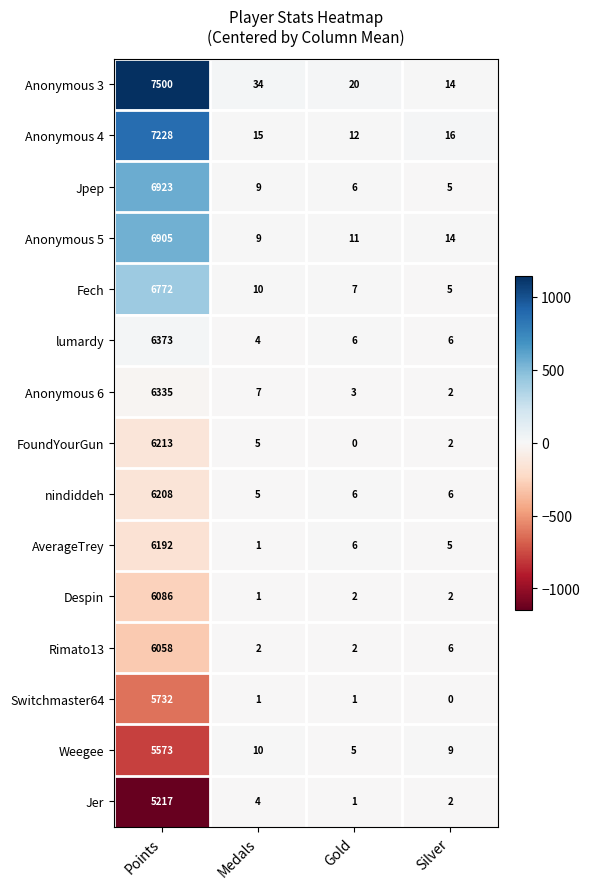

What is the spread (max minus min) of values at Medals?

33